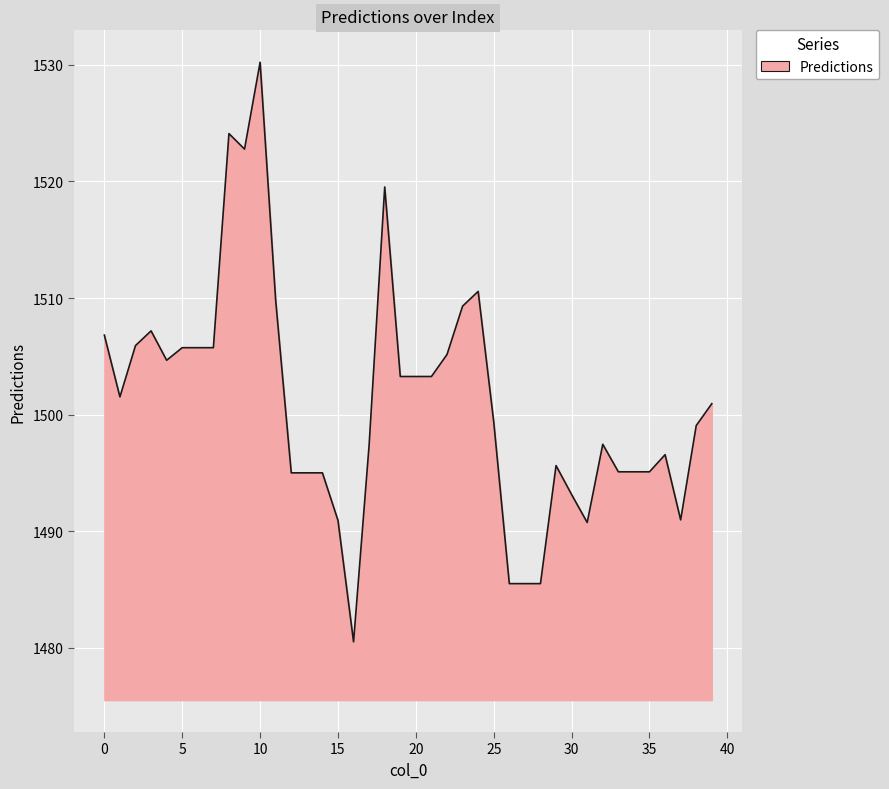

What is the difference between the maximum and minimum values?

49.7